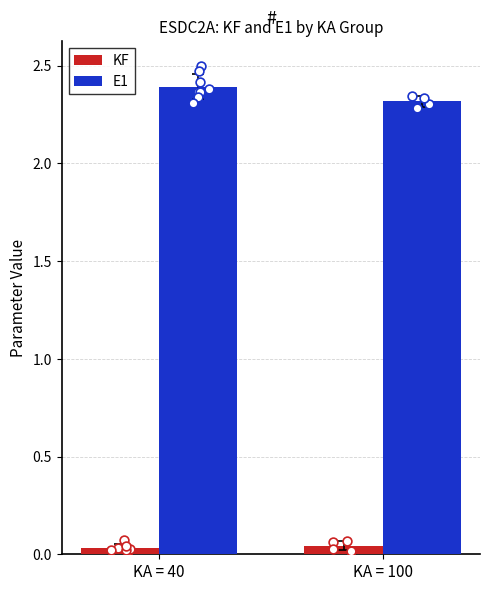

At which category is the sum across all series the highest?

KA = 40